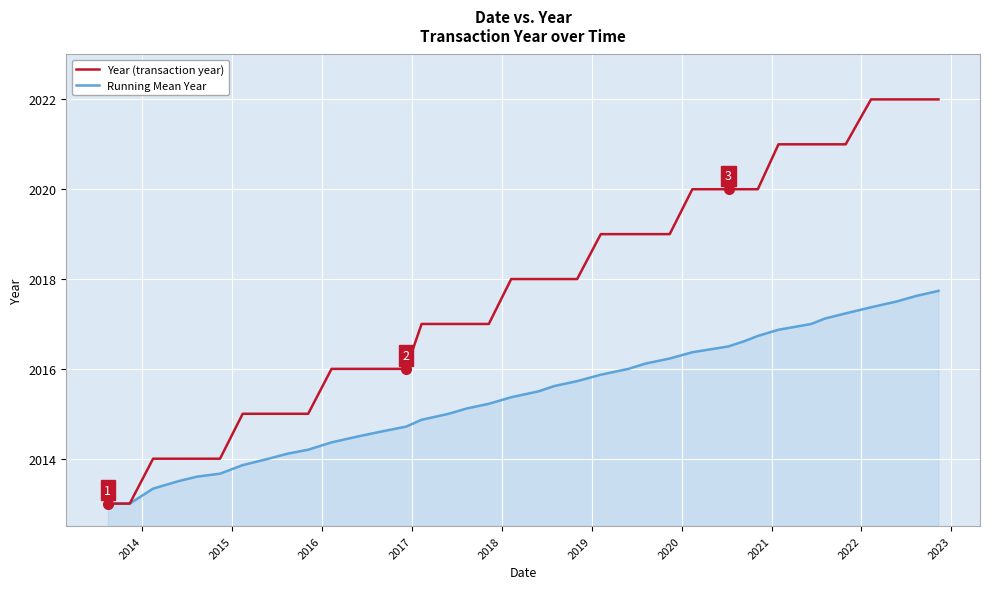

List the series in order of their peak value, lowest first.

Running Mean Year, Year (transaction year)